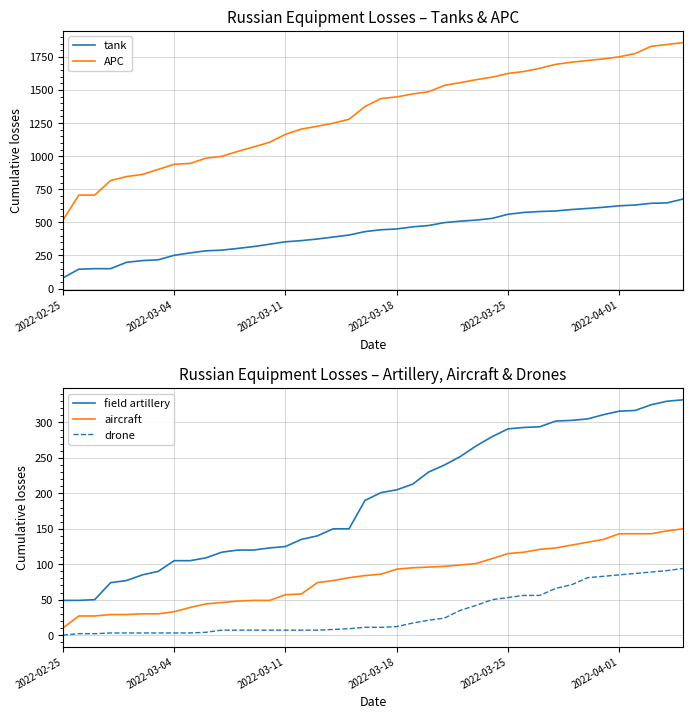

How many values in the aircraft series are below 86?

20